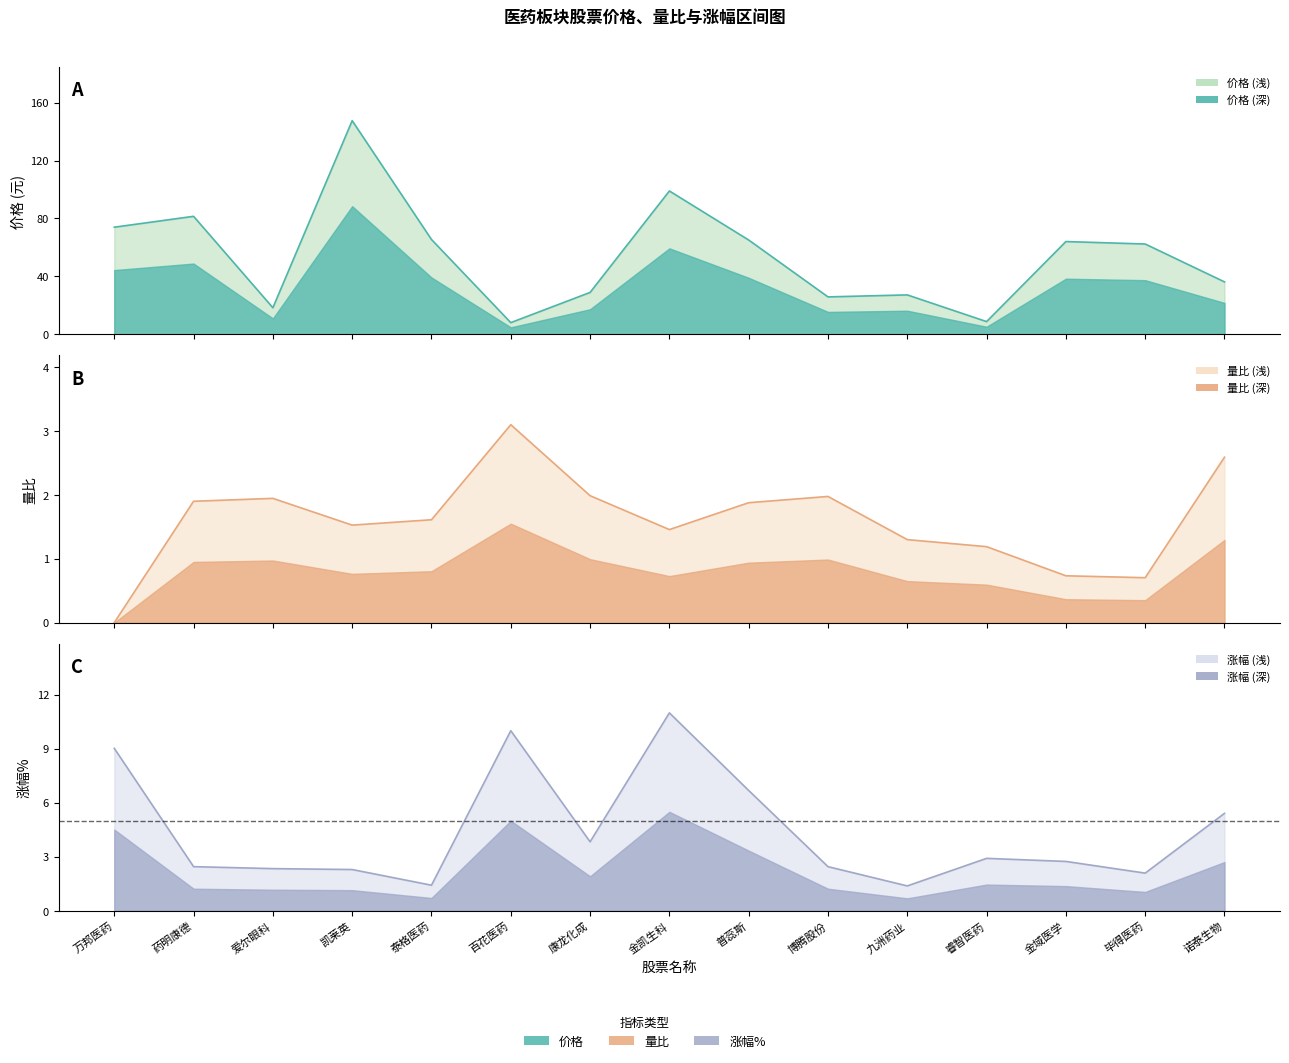

At 药明康德, list the series in order from largest to smallest.

价格, 涨幅%, 量比